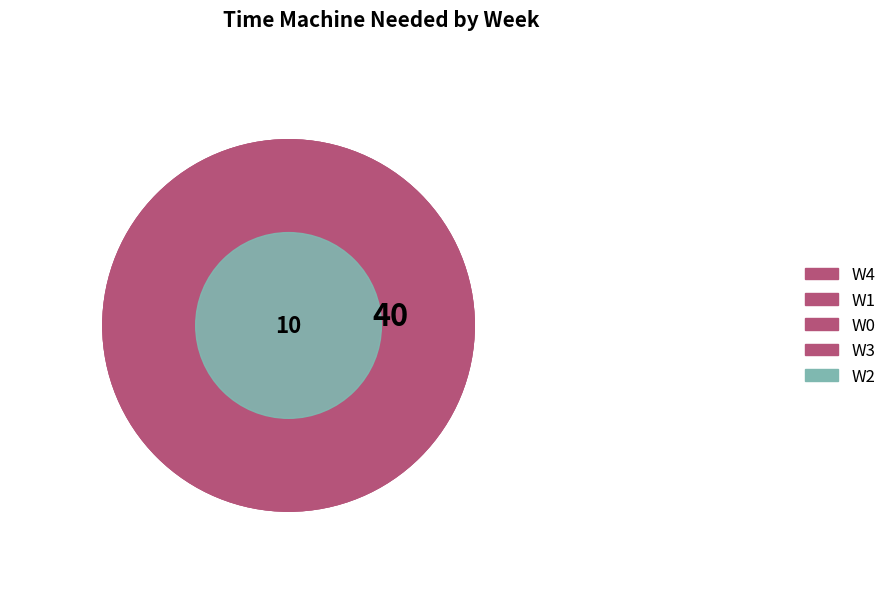

Is there any slice that represents more than half of the pie?

No